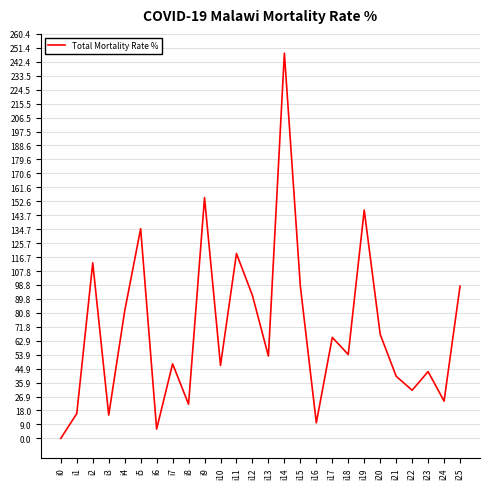

The chart shows a value of 82 at i4. True or false?

True